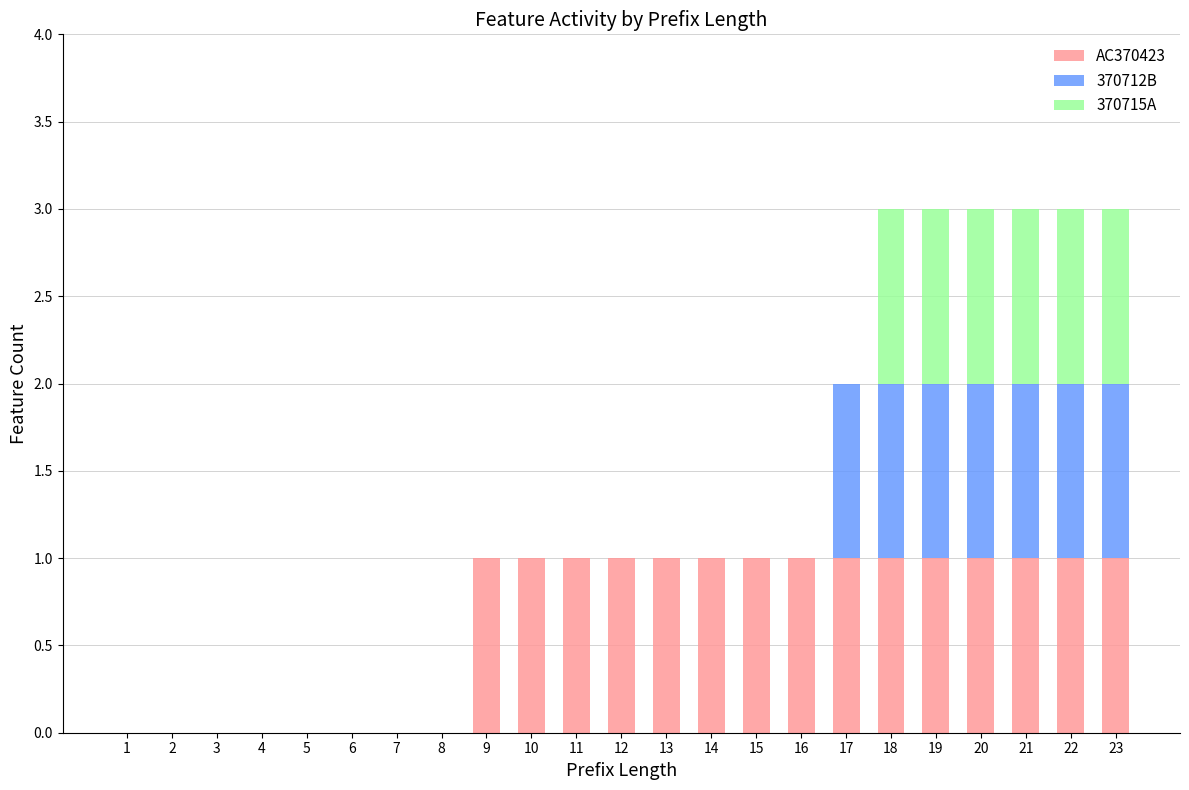

What is the total value across all series at 19?

3